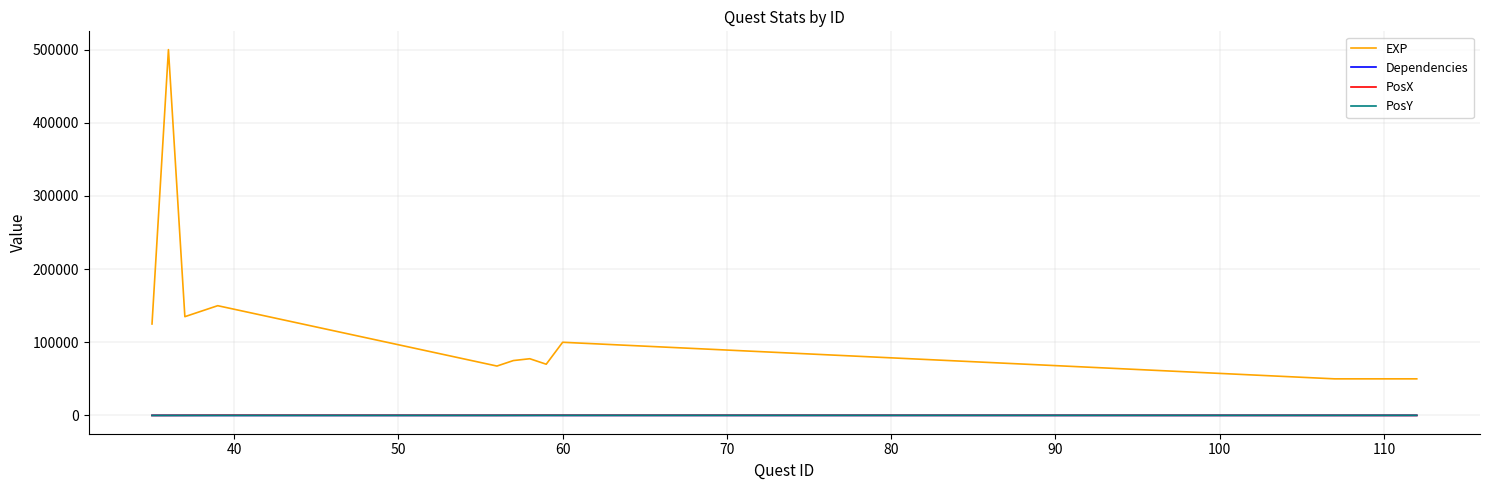

What is the greatest value displayed?

500000